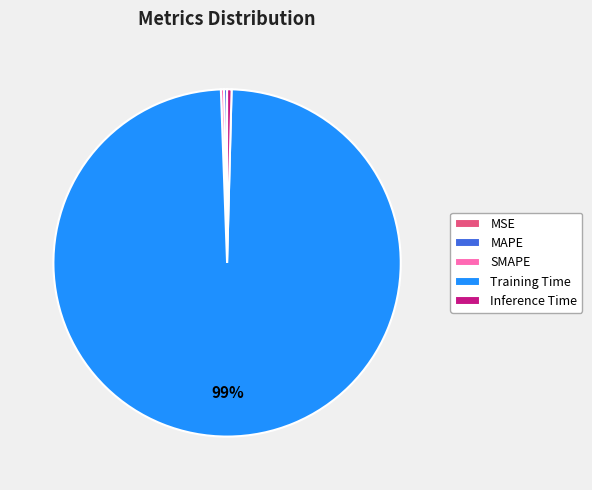

Combined, do Training Time and MAPE account for over 50%?

Yes